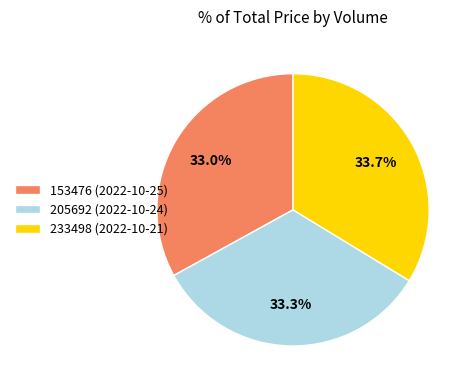

Combined, what portion of the pie is 233498 (2022-10-21) and 205692 (2022-10-24)?

67.0%